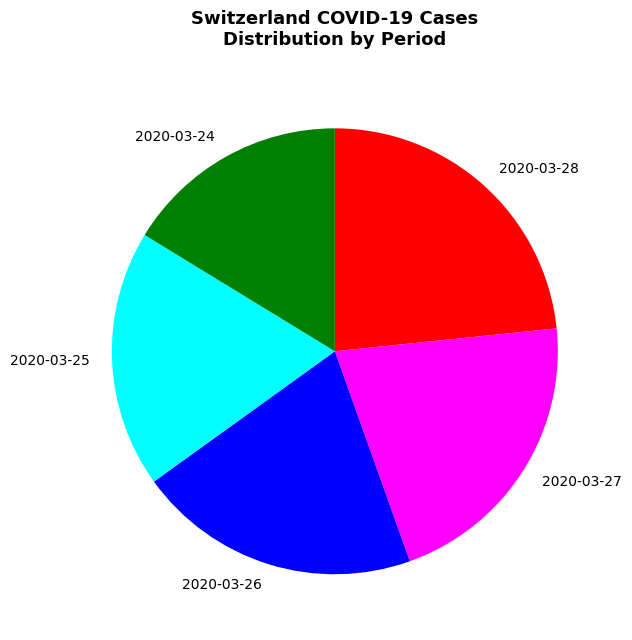

Which category has the biggest portion of the pie?

2020-03-28